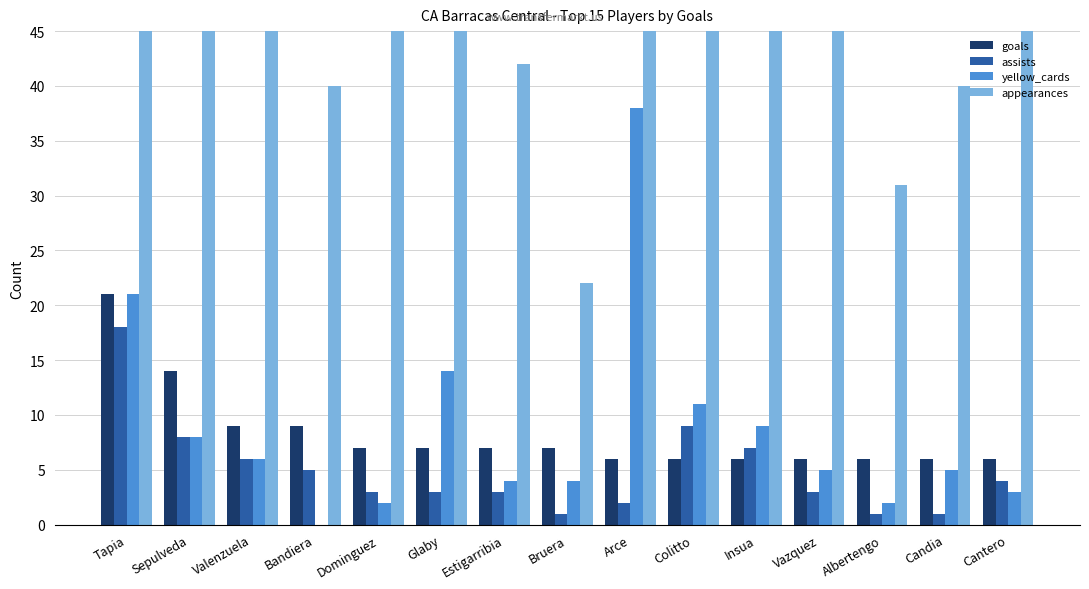

How many bars are there in each group?

4